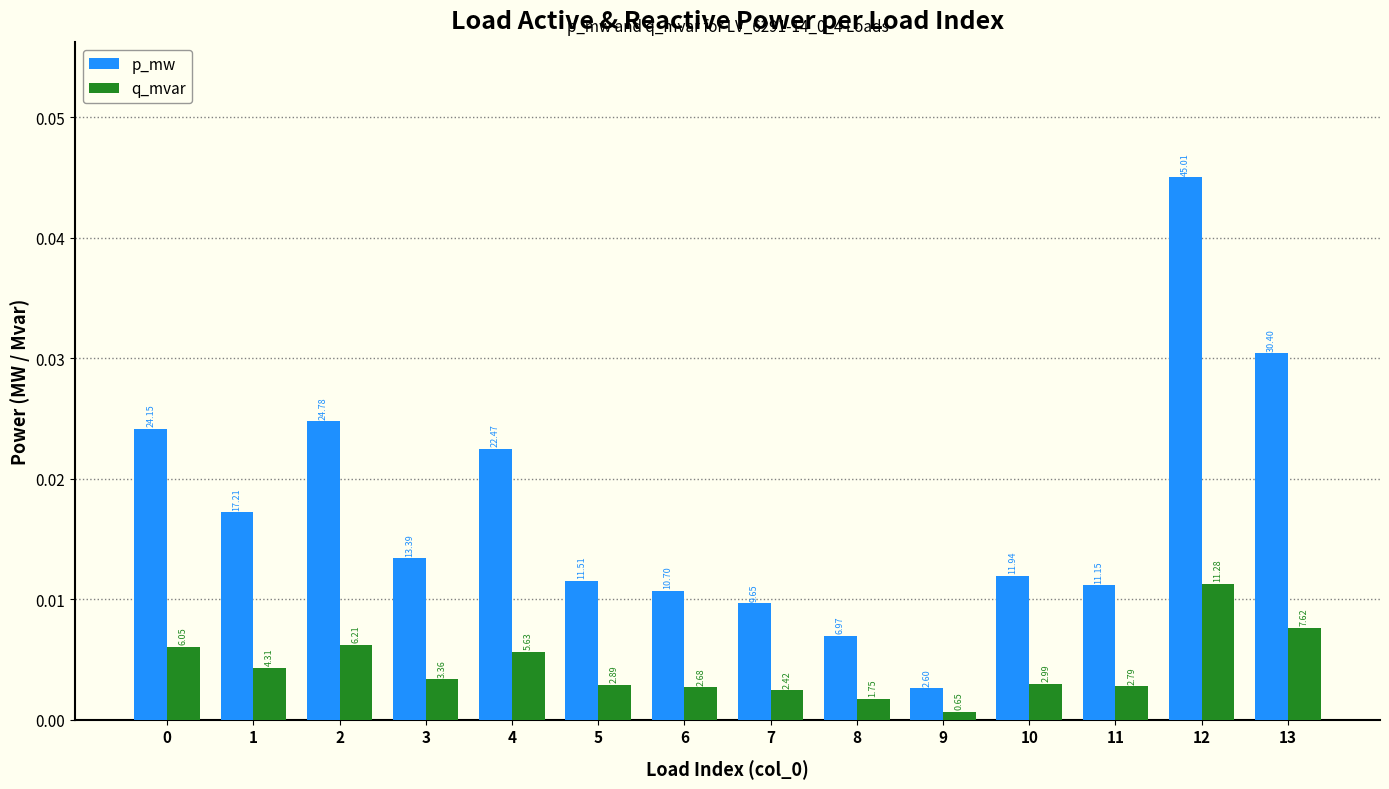

What are all the series names shown in the legend?

p_mw, q_mvar